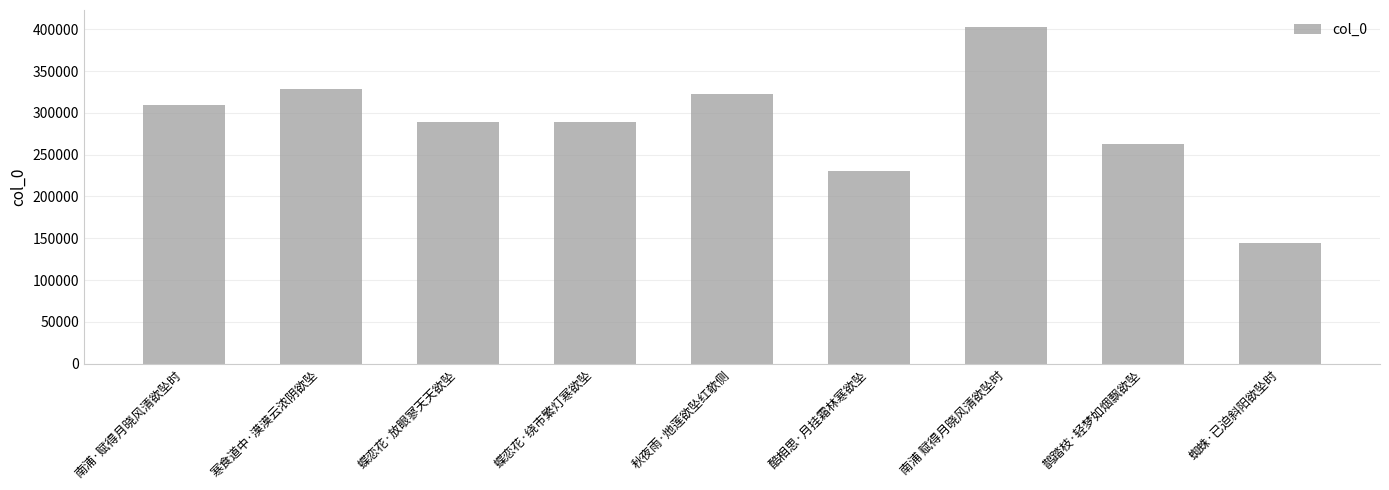

At which label does the data first exceed 288564?

南浦·赋得月晓风清欲坠时